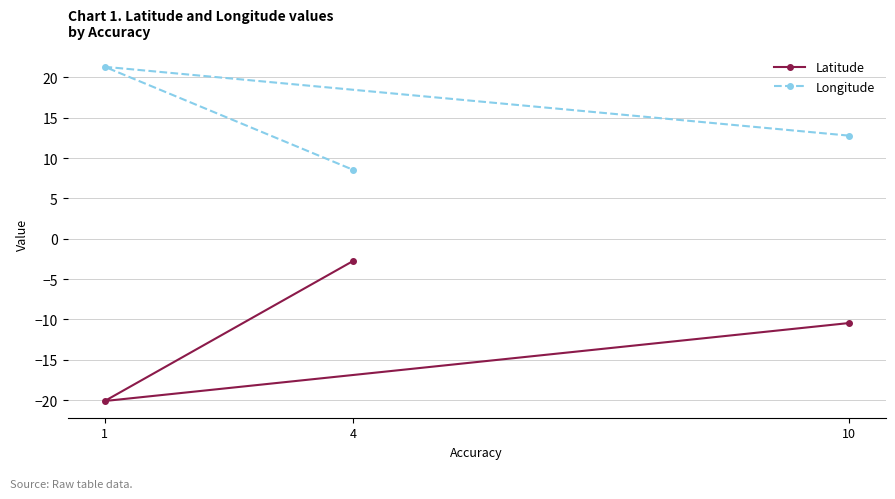

Between 1 and 10, which is larger?

10